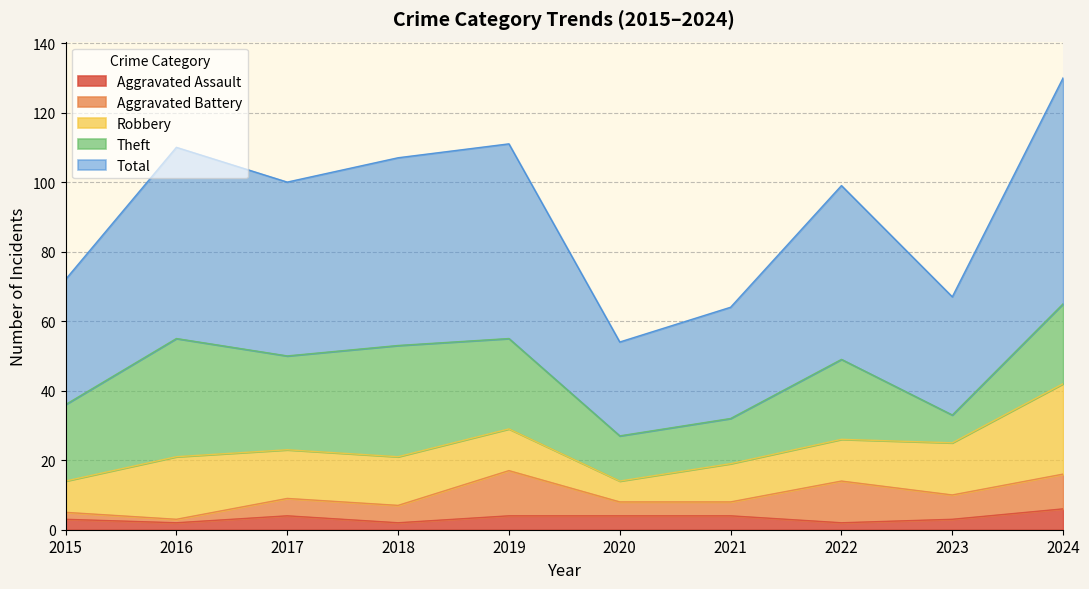

Is the value of Theft at 2023 greater than the value of Robbery at 2022?

No